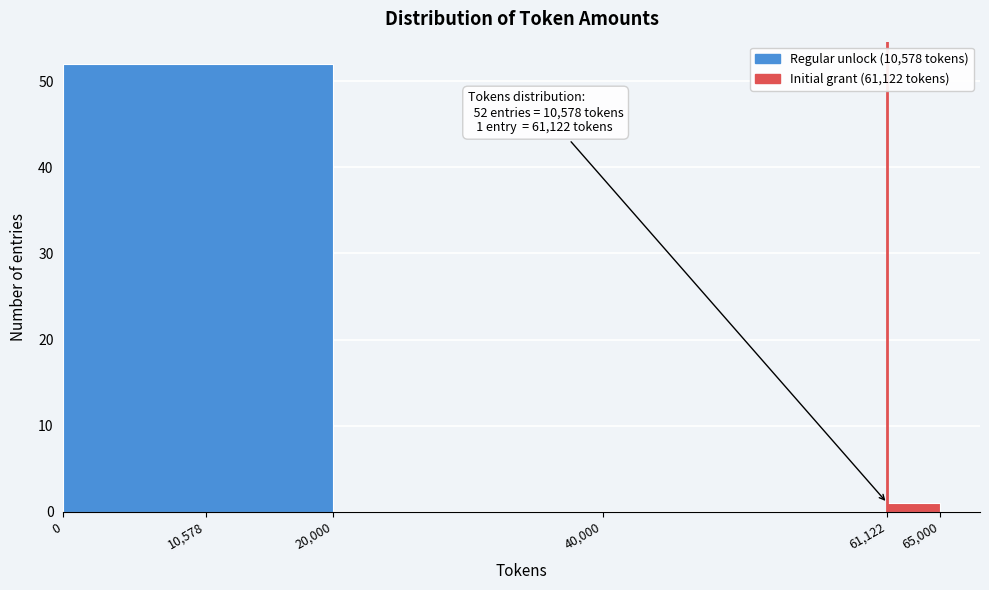

Which range on the x-axis has the tallest bar?

0 to 20,000